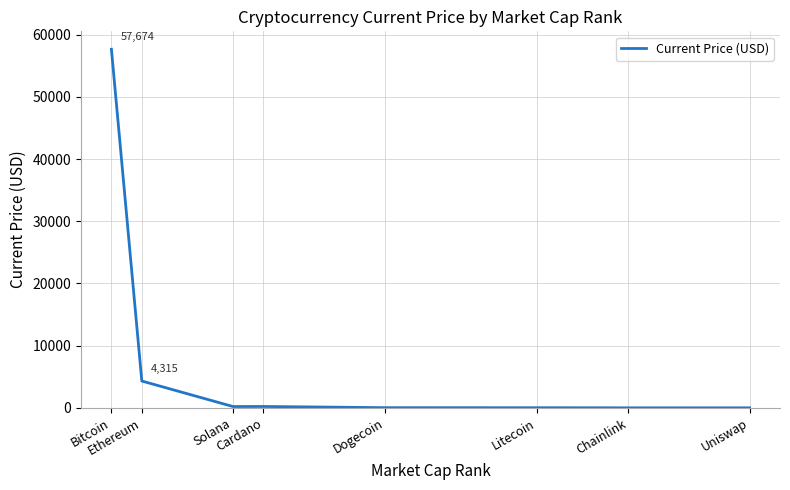

What is the average value?

7808.3